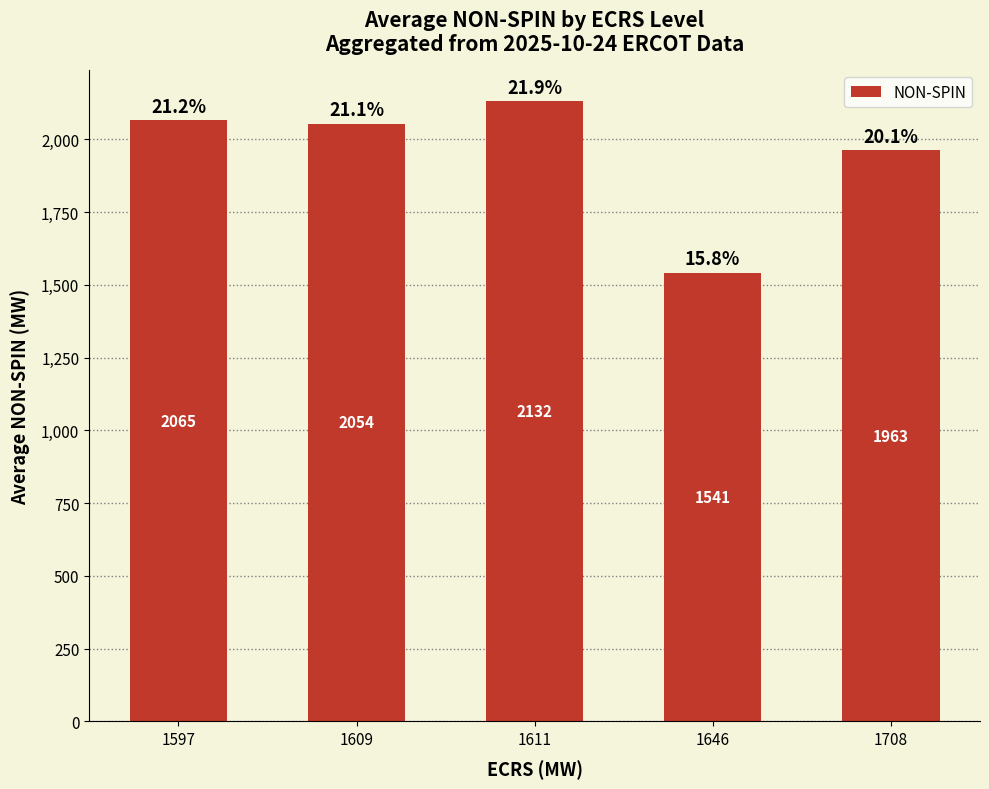

The chart shows a value of 2132 at 1611. True or false?

True